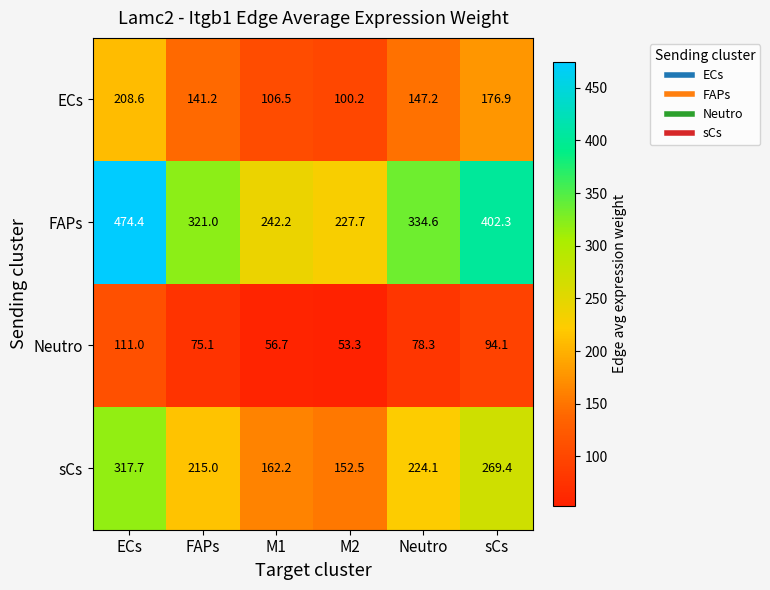

Which series has the largest range (max minus min)?

FAPs